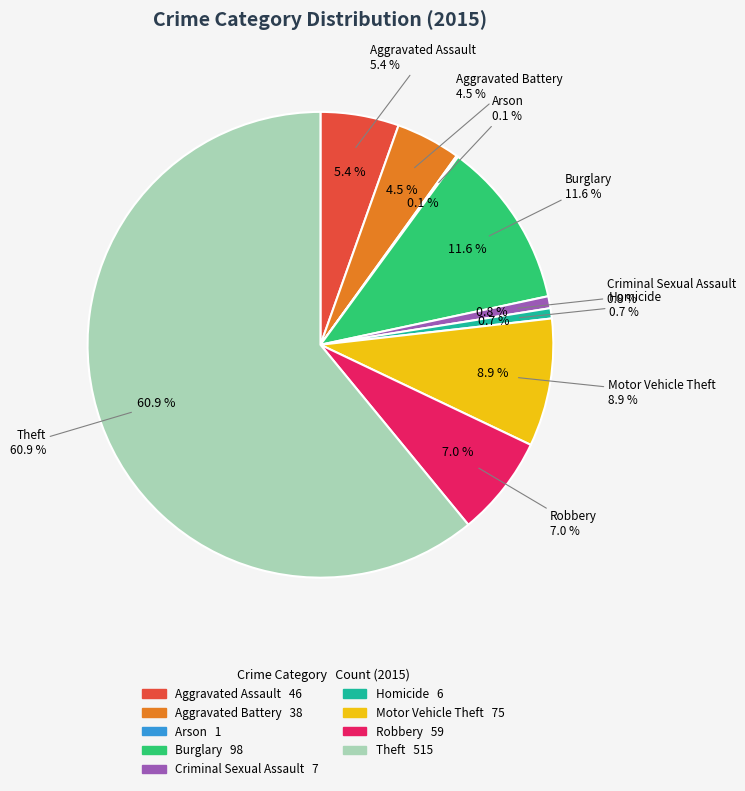

True or false: Motor Vehicle Theft accounts for 9% of the total.

True